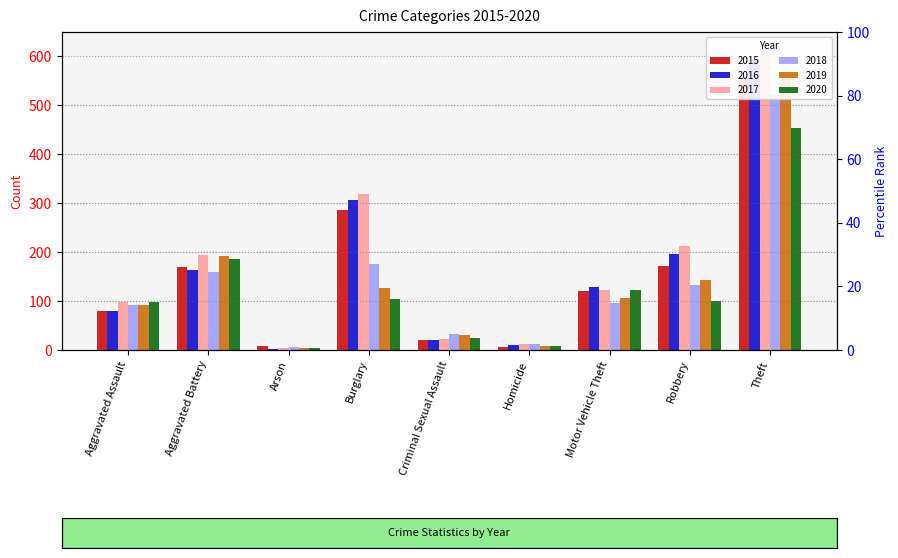

What is the total value across all series at Homicide?

59